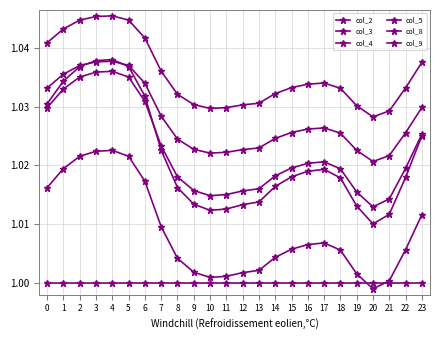

At which label does col_2 reach its peak?

4